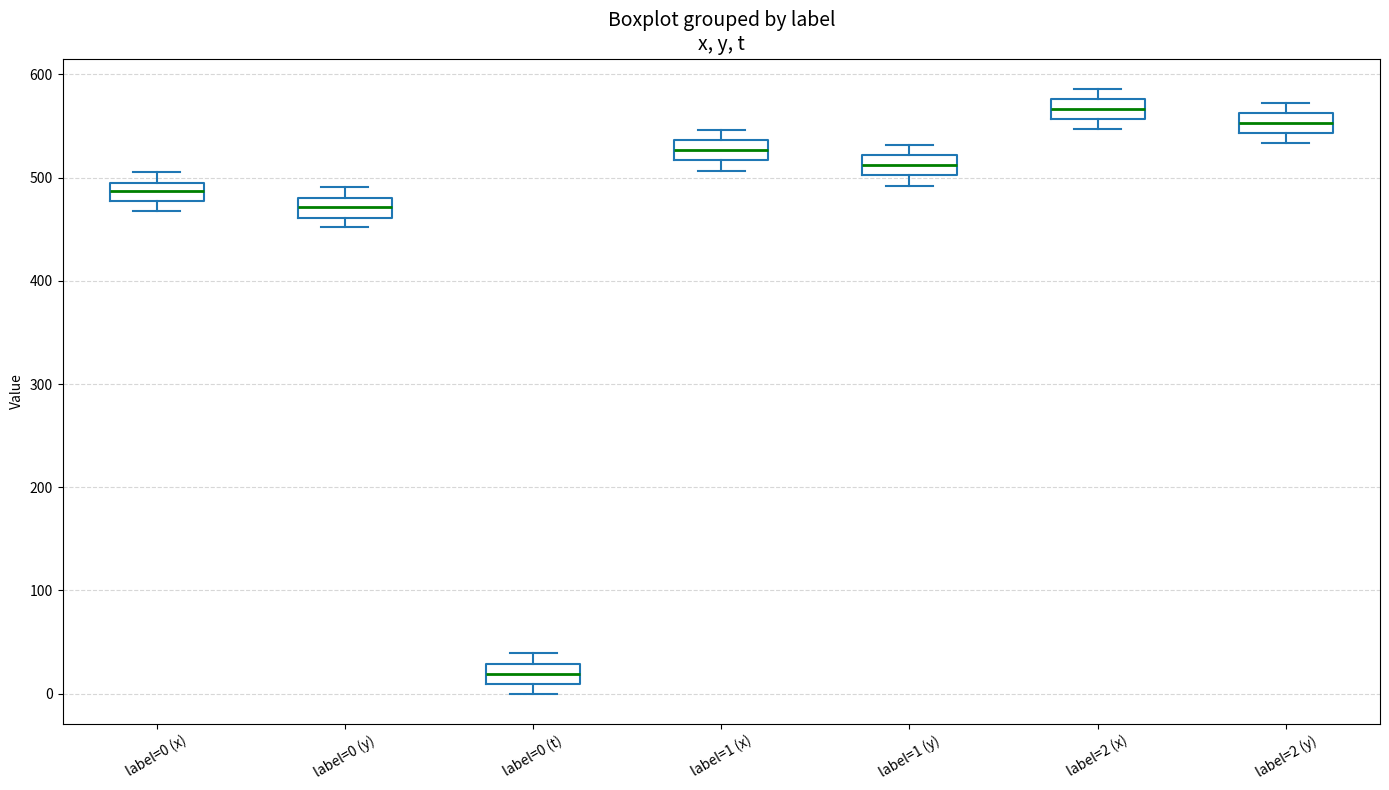

Where is the upper edge of the box for label=0 (t) on the y-axis? The values are not printed on the chart, so give them approximately, as read against the axis.

30